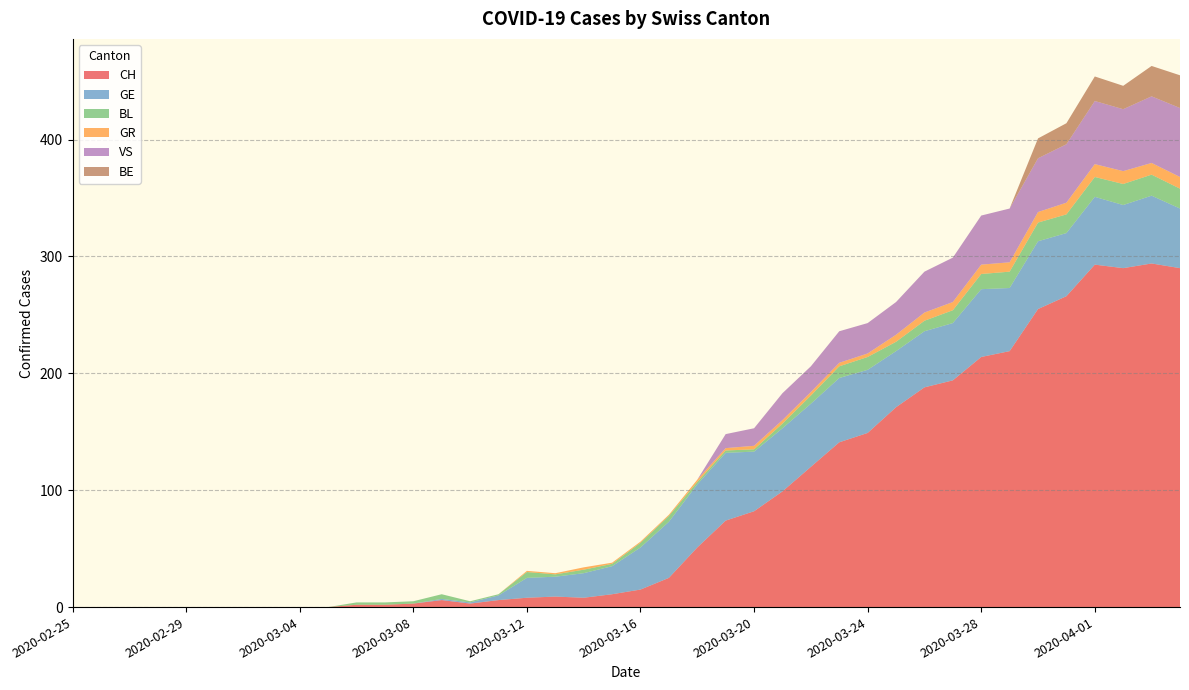

Reading left to right, what are all the values shown in this chart?

CH: 2020-02-25=0	2020-02-26=0	2020-02-27=0	2020-02-28=0	2020-02-29=0	2020-03-01=0	2020-03-02=0	2020-03-03=0	2020-03-04=0	2020-03-05=0	2020-03-06=2	2020-03-07=2	2020-03-08=3	2020-03-09=6	2020-03-10=3	2020-03-11=6	2020-03-12=8	2020-03-13=9	2020-03-14=8	2020-03-15=11	2020-03-16=15	2020-03-17=25	2020-03-18=51	2020-03-19=74	2020-03-20=82	2020-03-21=99	2020-03-22=120	2020-03-23=141	2020-03-24=149	2020-03-25=171	2020-03-26=188	2020-03-27=194	2020-03-28=214	2020-03-29=219	2020-03-30=255	2020-03-31=266	2020-04-01=293	2020-04-02=290	2020-04-03=294	2020-04-04=290
GE: 2020-02-25=0	2020-02-26=0	2020-02-27=0	2020-02-28=0	2020-02-29=0	2020-03-01=0	2020-03-02=0	2020-03-03=0	2020-03-04=0	2020-03-05=0	2020-03-06=0	2020-03-07=0	2020-03-08=0	2020-03-09=1	2020-03-10=1	2020-03-11=4	2020-03-12=17	2020-03-13=17	2020-03-14=21	2020-03-15=24	2020-03-16=36	2020-03-17=48	2020-03-18=54	2020-03-19=58	2020-03-20=51	2020-03-21=54	2020-03-22=54	2020-03-23=55	2020-03-24=54	2020-03-25=48	2020-03-26=48	2020-03-27=49	2020-03-28=58	2020-03-29=54	2020-03-30=58	2020-03-31=54	2020-04-01=58	2020-04-02=54	2020-04-03=58	2020-04-04=51
BL: 2020-02-25=0	2020-02-26=0	2020-02-27=0	2020-02-28=0	2020-02-29=0	2020-03-01=0	2020-03-02=0	2020-03-03=0	2020-03-04=0	2020-03-05=0	2020-03-06=2	2020-03-07=2	2020-03-08=2	2020-03-09=4	2020-03-10=1	2020-03-11=1	2020-03-12=5	2020-03-13=2	2020-03-14=3	2020-03-15=2	2020-03-16=4	2020-03-17=5	2020-03-18=2	2020-03-19=2	2020-03-20=2	2020-03-21=4	2020-03-22=7	2020-03-23=10	2020-03-24=11	2020-03-25=8	2020-03-26=9	2020-03-27=11	2020-03-28=13	2020-03-29=14	2020-03-30=16	2020-03-31=16	2020-04-01=17	2020-04-02=18	2020-04-03=18	2020-04-04=17
GR: 2020-02-25=0	2020-02-26=0	2020-02-27=0	2020-02-28=0	2020-02-29=0	2020-03-01=0	2020-03-02=0	2020-03-03=0	2020-03-04=0	2020-03-05=0	2020-03-06=0	2020-03-07=0	2020-03-08=0	2020-03-09=0	2020-03-10=0	2020-03-11=0	2020-03-12=1	2020-03-13=1	2020-03-14=2	2020-03-15=1	2020-03-16=1	2020-03-17=1	2020-03-18=2	2020-03-19=2	2020-03-20=3	2020-03-21=3	2020-03-22=3	2020-03-23=3	2020-03-24=3	2020-03-25=6	2020-03-26=7	2020-03-27=7	2020-03-28=8	2020-03-29=8	2020-03-30=9	2020-03-31=10	2020-04-01=11	2020-04-02=11	2020-04-03=10	2020-04-04=10
VS: 2020-02-25=0	2020-02-26=0	2020-02-27=0	2020-02-28=0	2020-02-29=0	2020-03-01=0	2020-03-02=0	2020-03-03=0	2020-03-04=0	2020-03-05=0	2020-03-06=0	2020-03-07=0	2020-03-08=0	2020-03-09=0	2020-03-10=0	2020-03-11=0	2020-03-12=0	2020-03-13=0	2020-03-14=0	2020-03-15=0	2020-03-16=0	2020-03-17=0	2020-03-18=0	2020-03-19=12	2020-03-20=15	2020-03-21=23	2020-03-22=22	2020-03-23=27	2020-03-24=26	2020-03-25=28	2020-03-26=35	2020-03-27=38	2020-03-28=42	2020-03-29=46	2020-03-30=46	2020-03-31=50	2020-04-01=54	2020-04-02=53	2020-04-03=57	2020-04-04=59
BE: 2020-02-25=0	2020-02-26=0	2020-02-27=0	2020-02-28=0	2020-02-29=0	2020-03-01=0	2020-03-02=0	2020-03-03=0	2020-03-04=0	2020-03-05=0	2020-03-06=0	2020-03-07=0	2020-03-08=0	2020-03-09=0	2020-03-10=0	2020-03-11=0	2020-03-12=0	2020-03-13=0	2020-03-14=0	2020-03-15=0	2020-03-16=0	2020-03-17=0	2020-03-18=0	2020-03-19=0	2020-03-20=0	2020-03-21=0	2020-03-22=0	2020-03-23=0	2020-03-24=0	2020-03-25=0	2020-03-26=0	2020-03-27=0	2020-03-28=0	2020-03-29=0	2020-03-30=17	2020-03-31=18	2020-04-01=21	2020-04-02=20	2020-04-03=26	2020-04-04=28